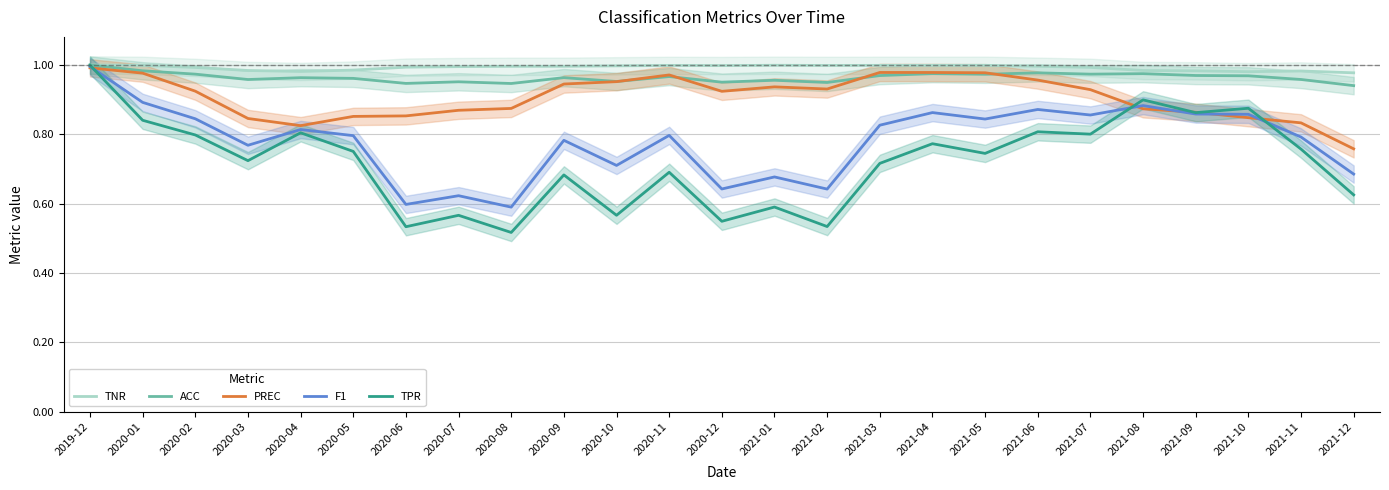

What is the difference between the maximum and minimum values in the F1 series?

0.4